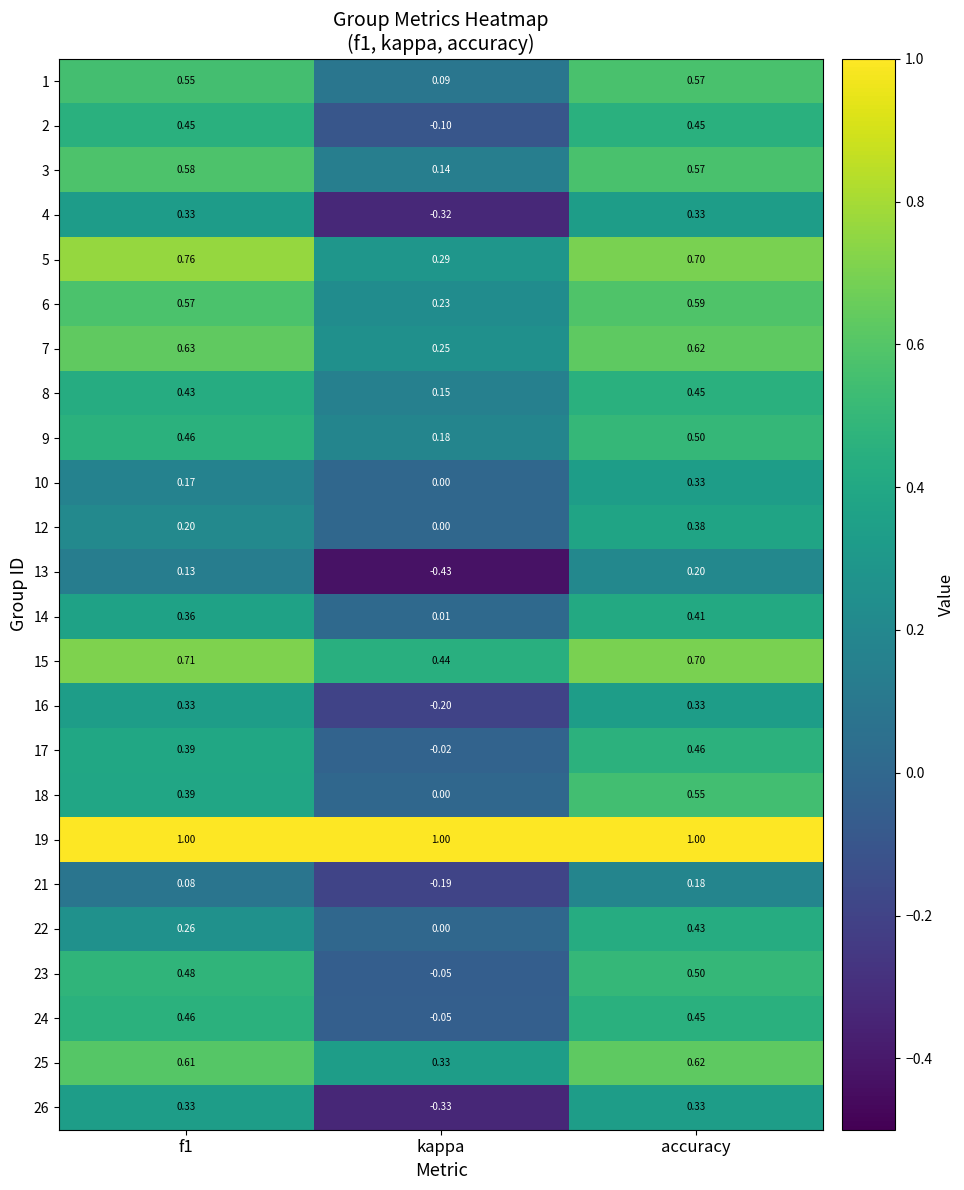

At which label is 12 closest to 0?

kappa